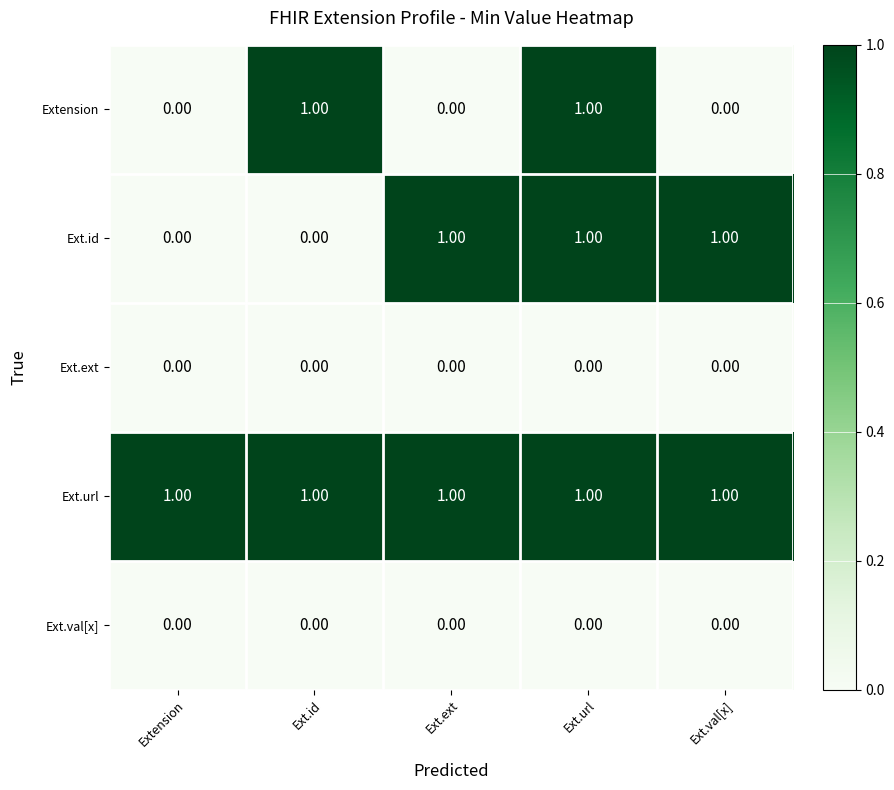

Which series changed the most between Ext.url and Ext.val[x]?

Extension